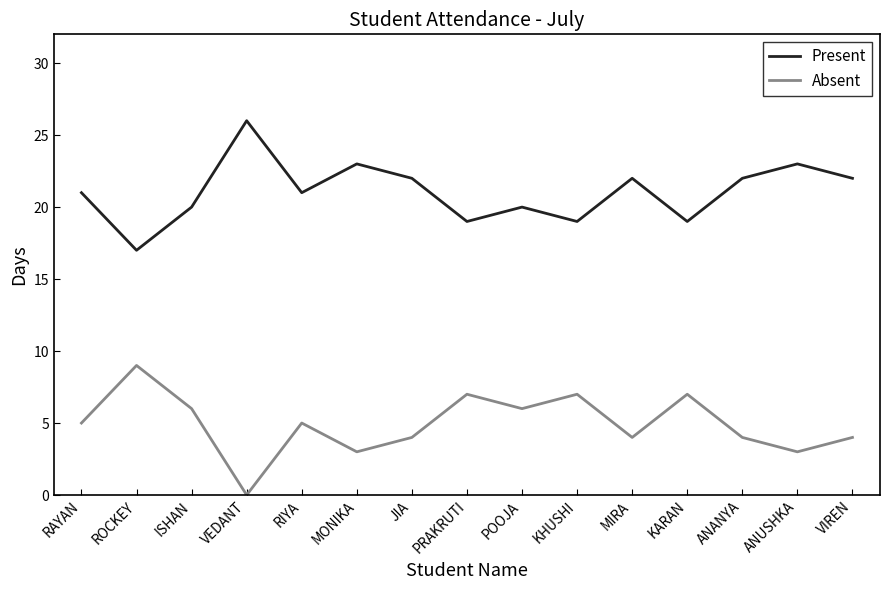

What position from the right is ANANYA?

3